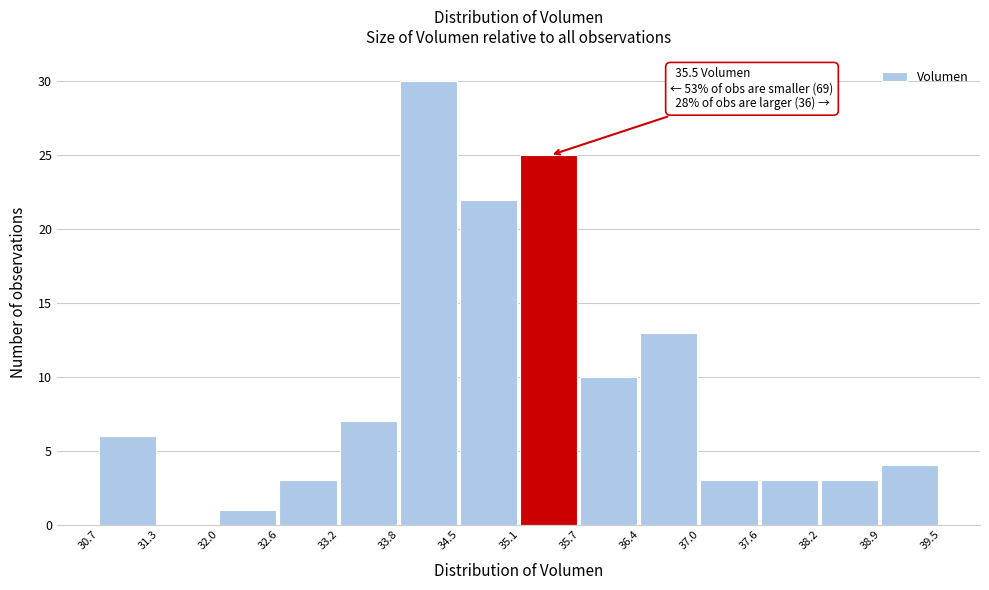

Which range on the x-axis has the tallest bar?

33.8 to 34.5